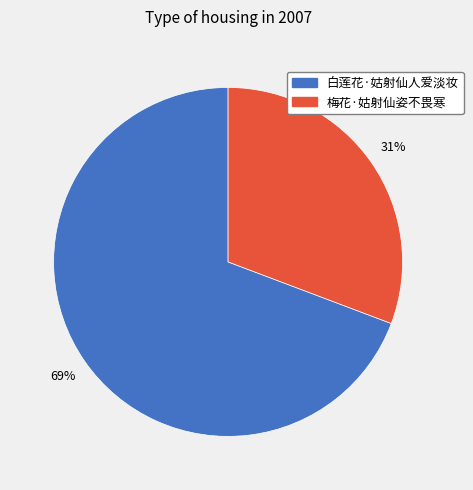

Which category has the smallest portion of the pie?

梅花·姑射仙姿不畏寒